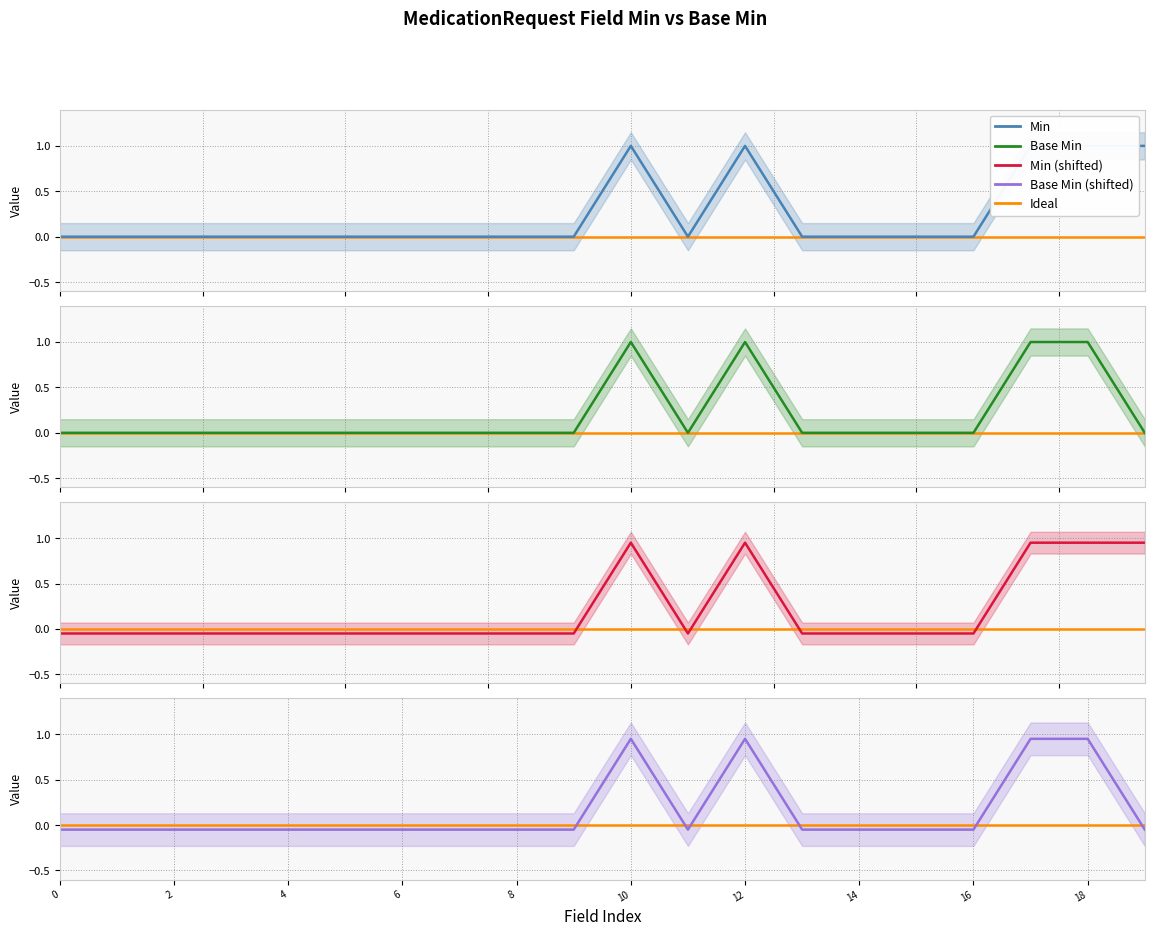

What is the value of the Min (shifted) point at the 7th from the left?

-0.1